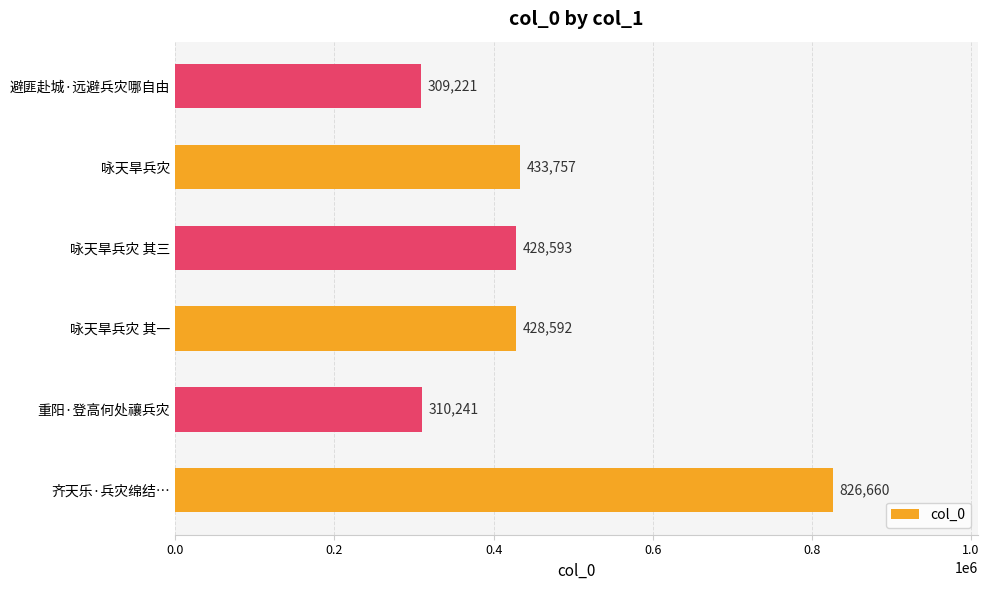

At which category does the chart reach its minimum across all series?

避匪赴城·远避兵灾哪自由